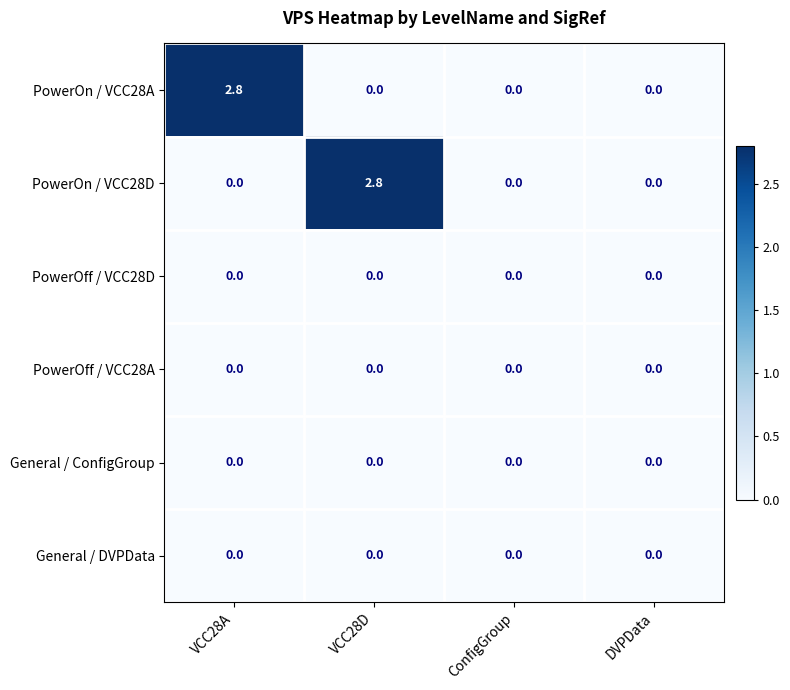

Is the value of PowerOn / VCC28A at VCC28A greater than the value of PowerOff / VCC28D at VCC28A?

Yes